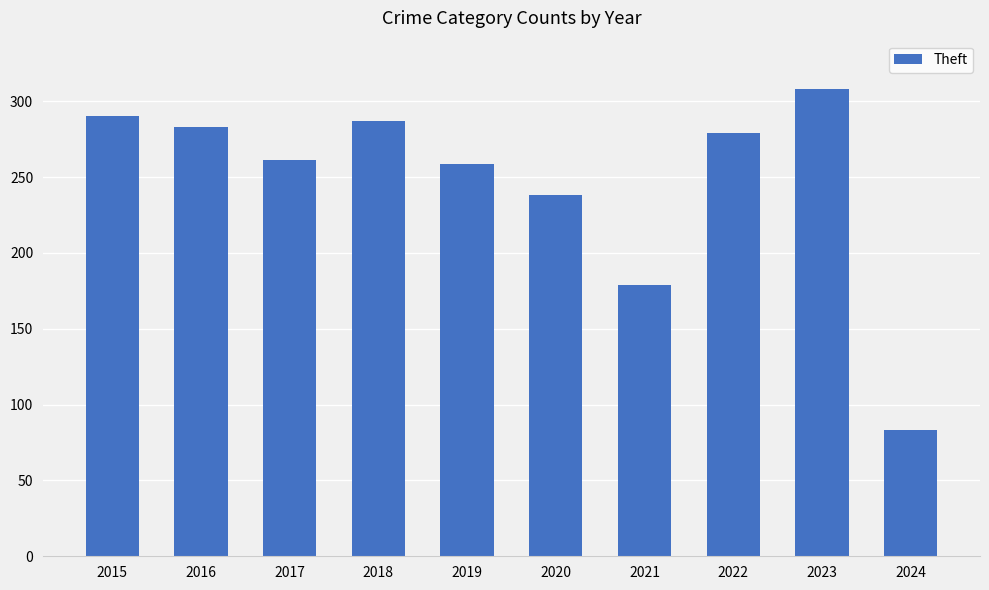

How many series are shown in this chart?

1